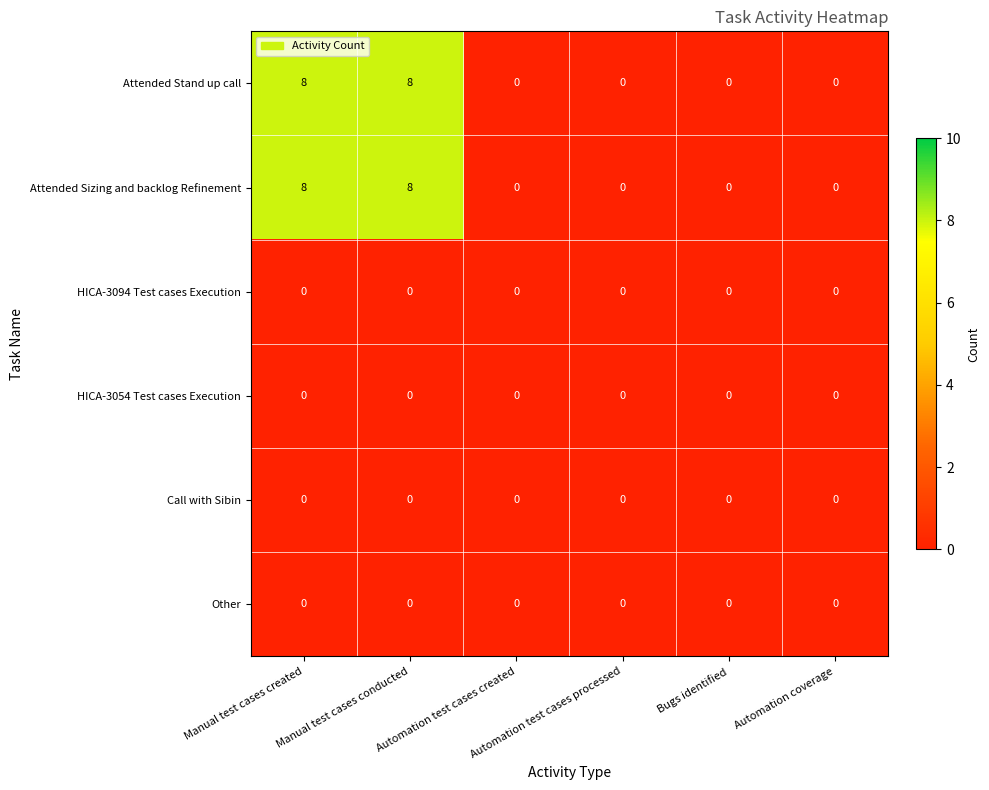

What is the sum of all Attended Sizing and backlog Refinement values?

16